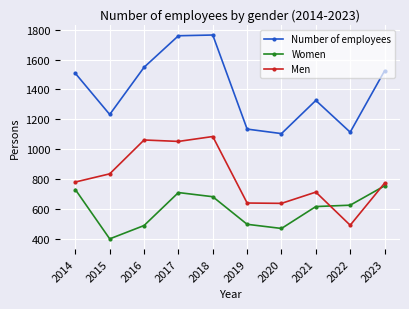

True or false: Number of employees has more than 1 points higher than both neighbors.

True